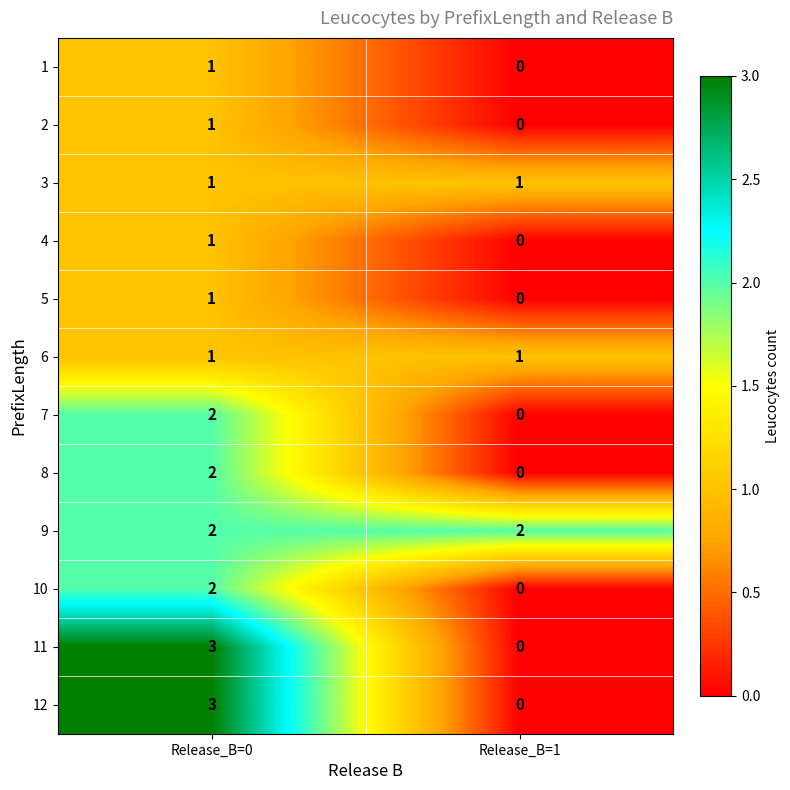

At which category is the sum across all series the highest?

Release_B=0